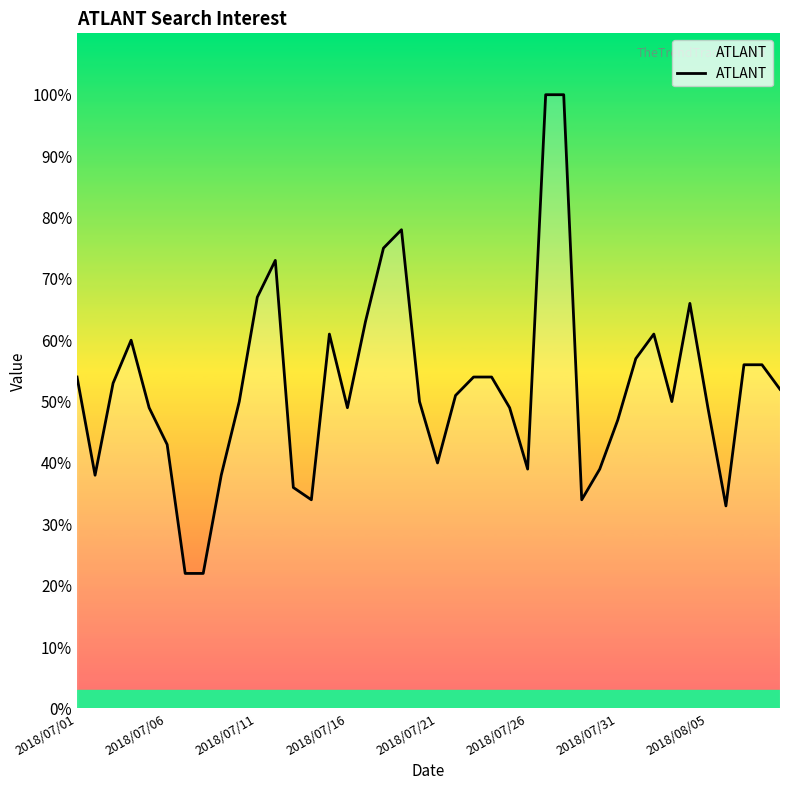

What is the minimum value shown in the chart?

22